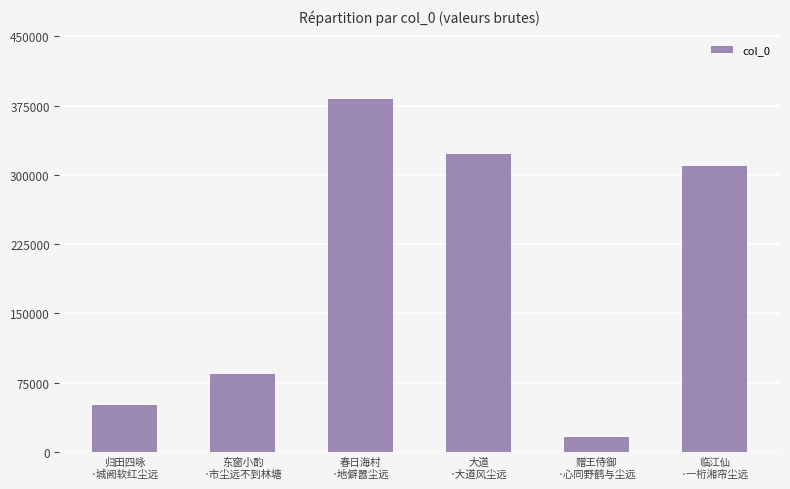

Which category has the highest value across all series?

春日海村
·地僻嚣尘远